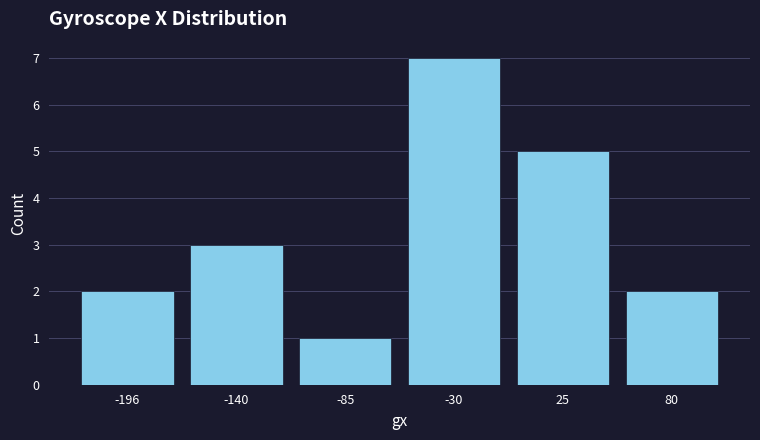

Reading right to left, transcribe all the data shown in this chart.

80=2	25=5	-30=7	-85=1	-140=3	-196=2